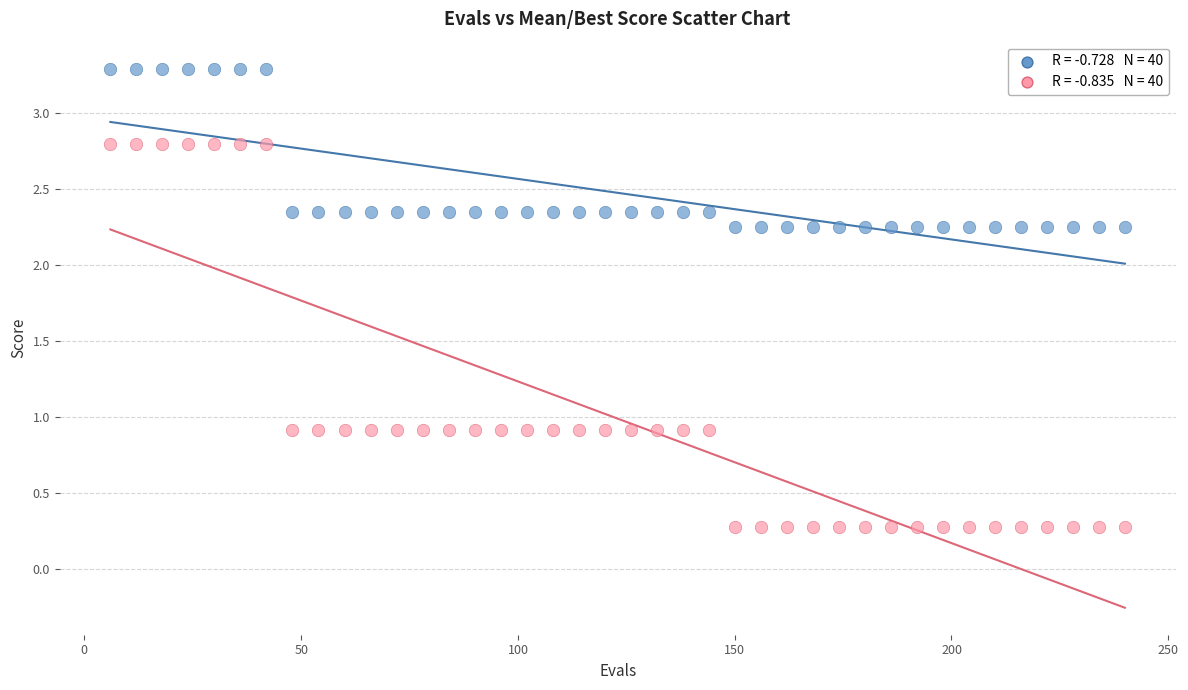

Across all data points, what is the range of Y values (max minus min)?

3.0